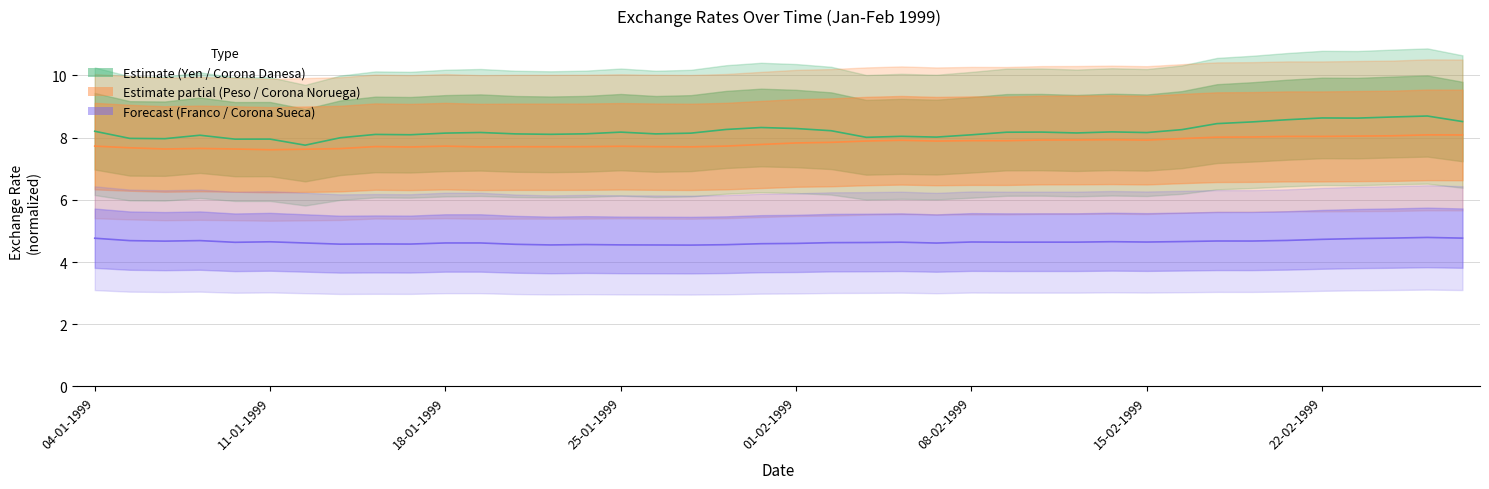

Between 20 and 38, which is larger?

38